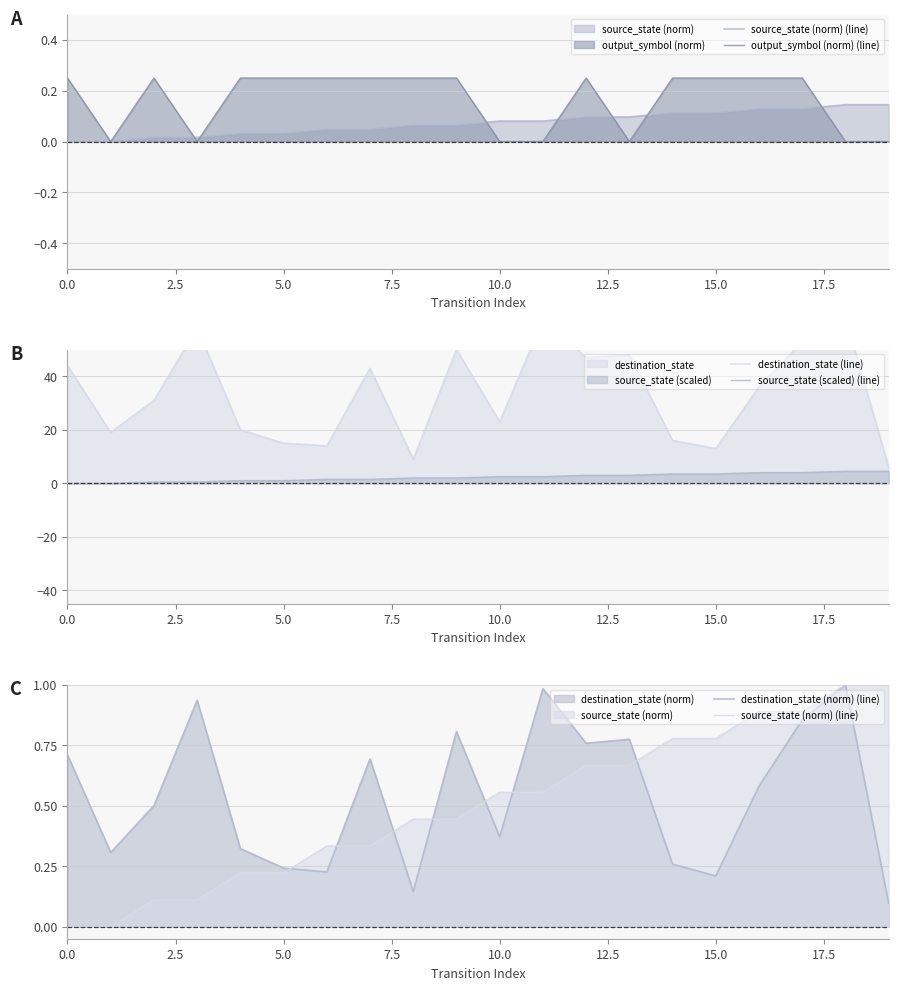

What is the highest value of the source_state (scaled) (line) series?

4.5